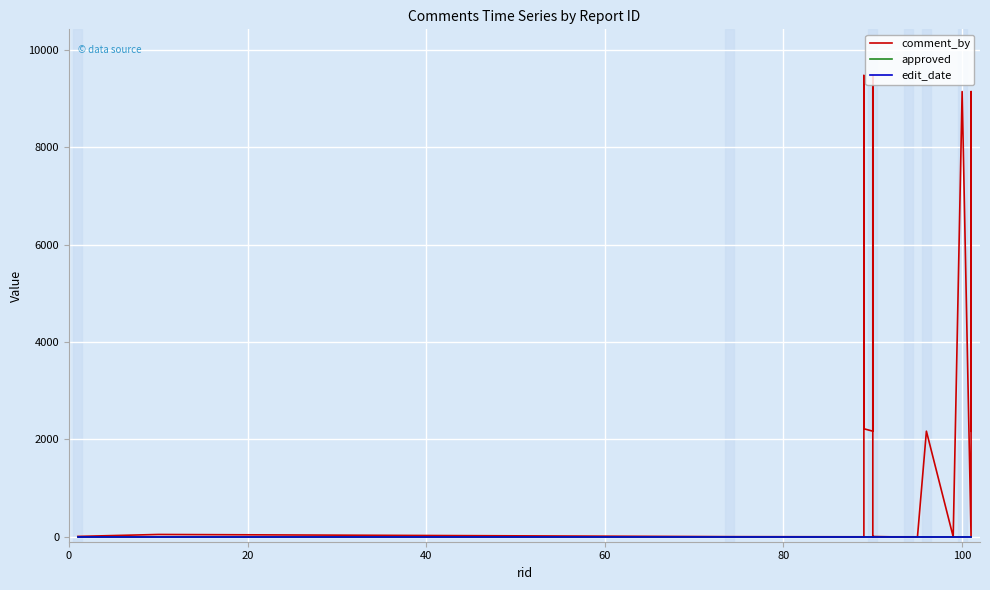

True or false: edit_date has a value of 0 at 60.

True